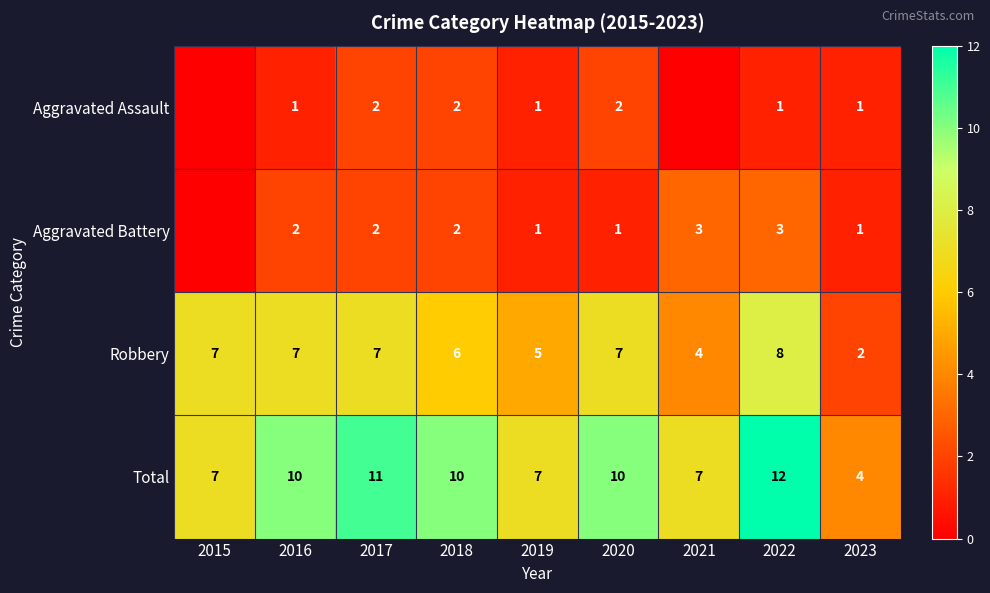

The Total series shows 1 at 2023. True or false?

False